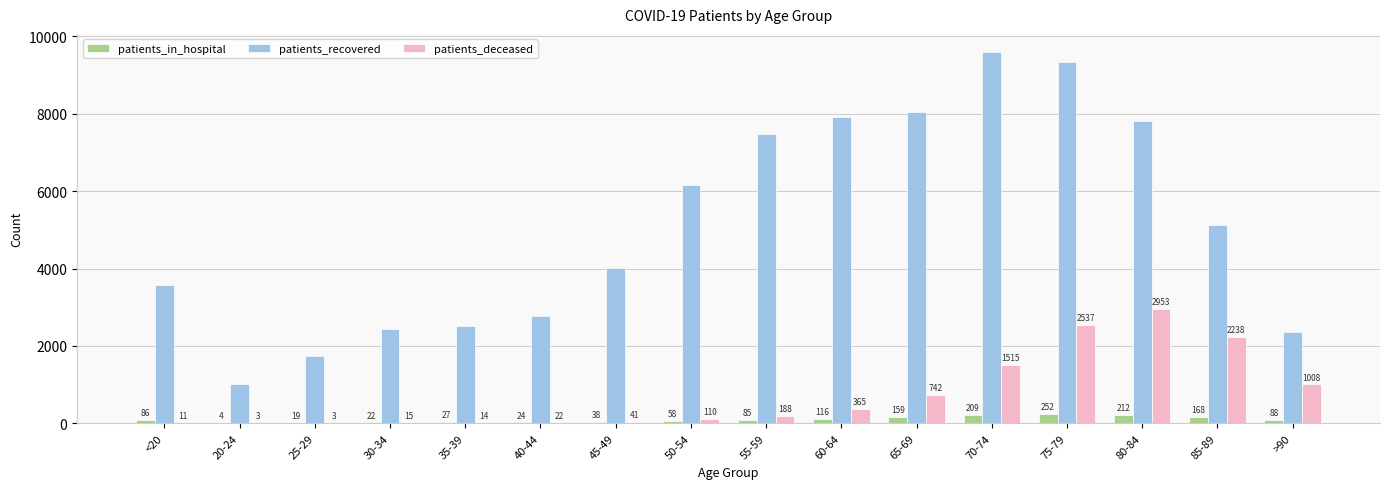

True or false: patients_deceased has a value of 365 at 60-64.

True